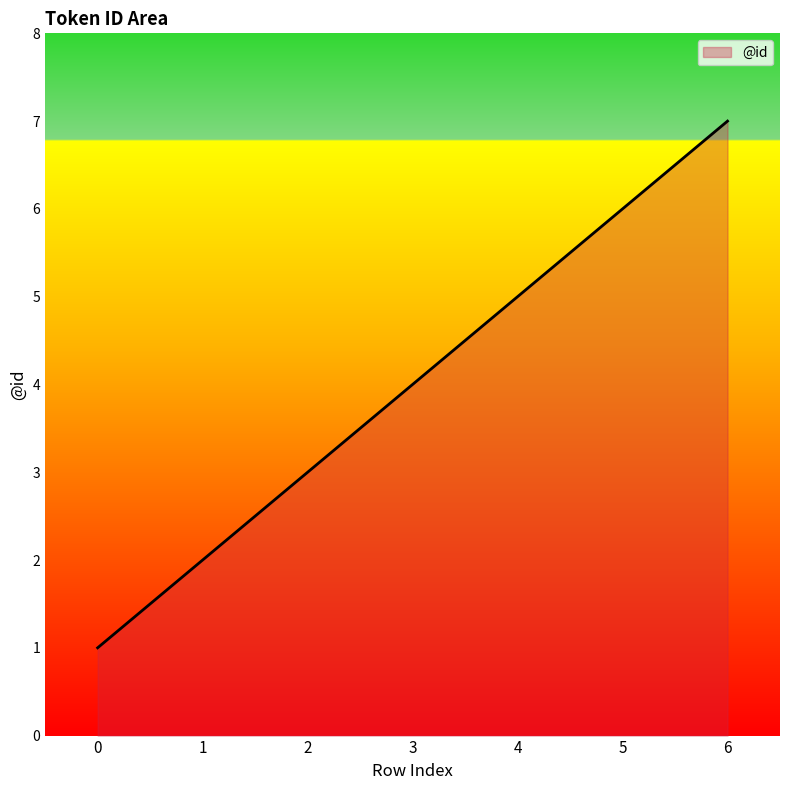

How many lines are shown in the chart?

1